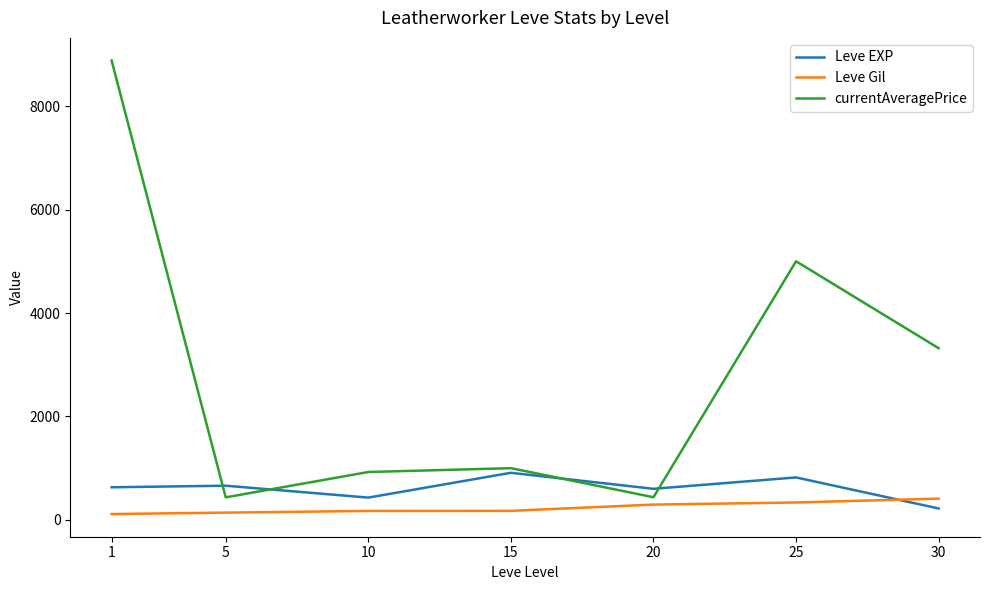

Which series has the largest range (max minus min)?

currentAveragePrice